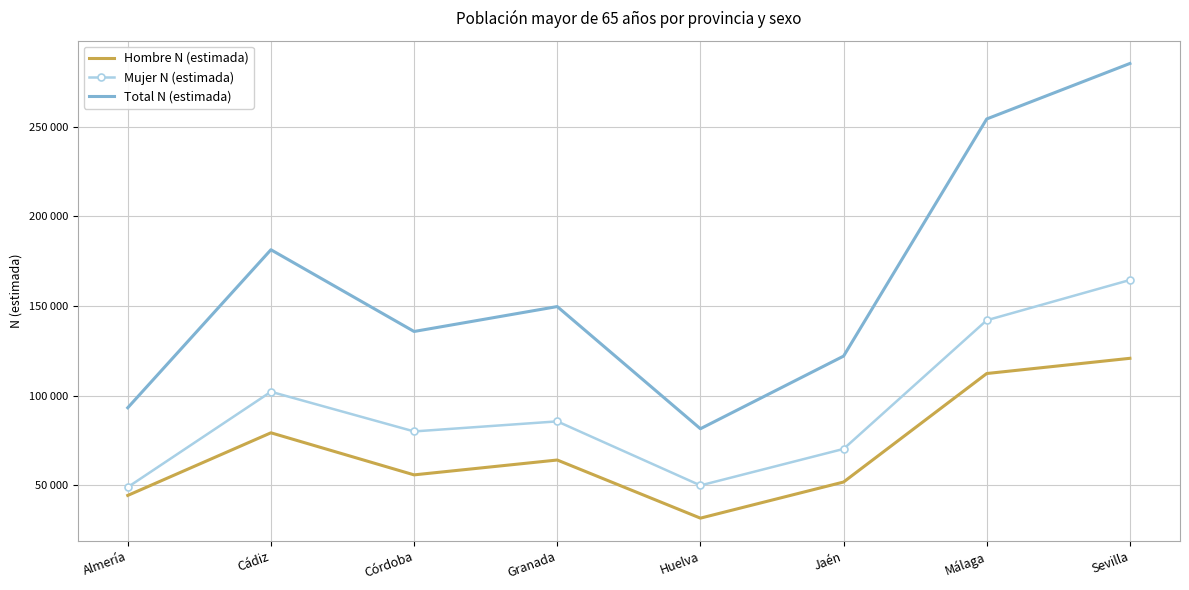

At how many categories does at least one series exceed 276906?

1